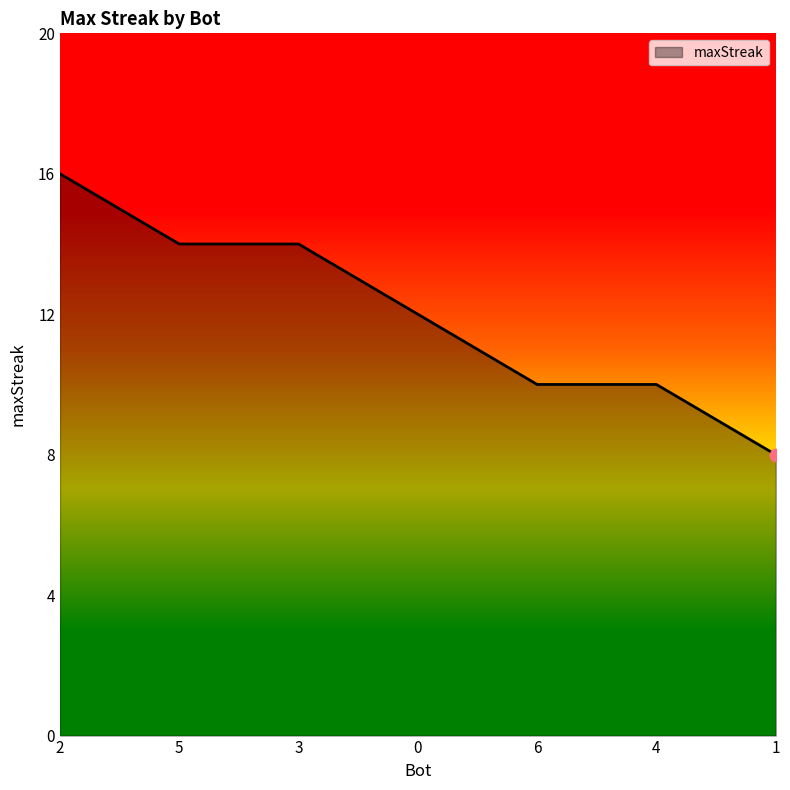

Which has a higher value, 5 or 6?

5